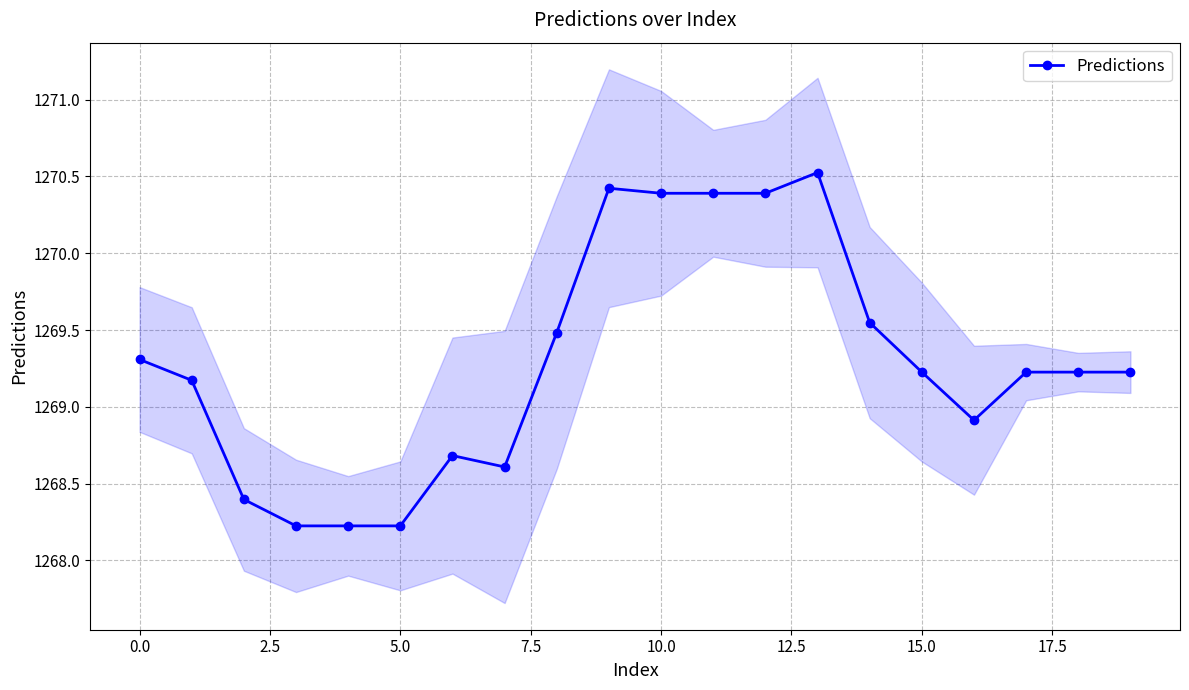

The value of Predictions at 5.0 is 2266.1. True or false?

False